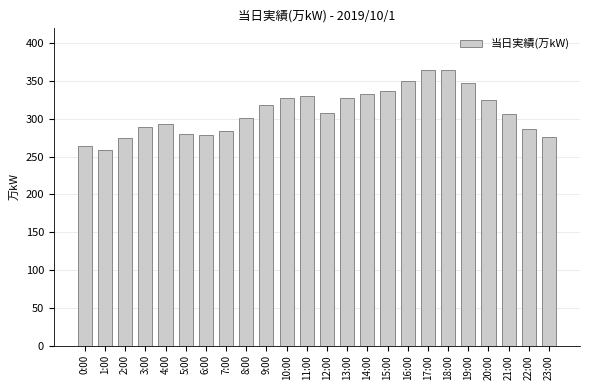

What is the label of the 11th bar from the right?

13:00